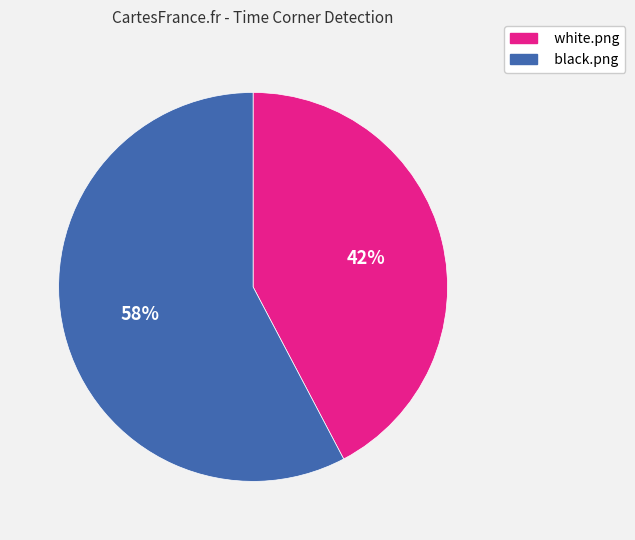

Does black.png account for over 50% of the chart?

Yes